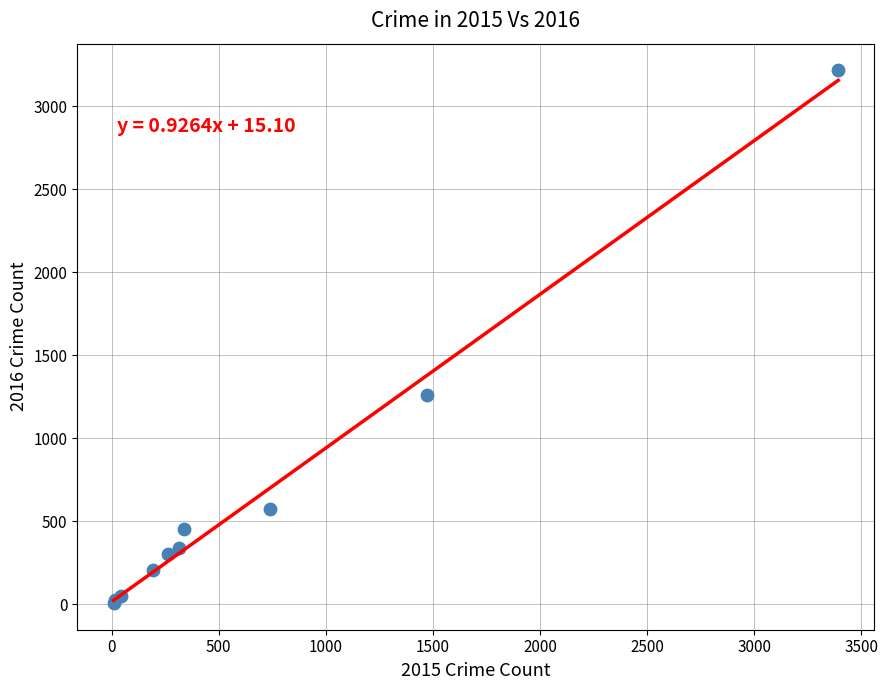

What Y value in the scatter plot is closest to 1612?

1259